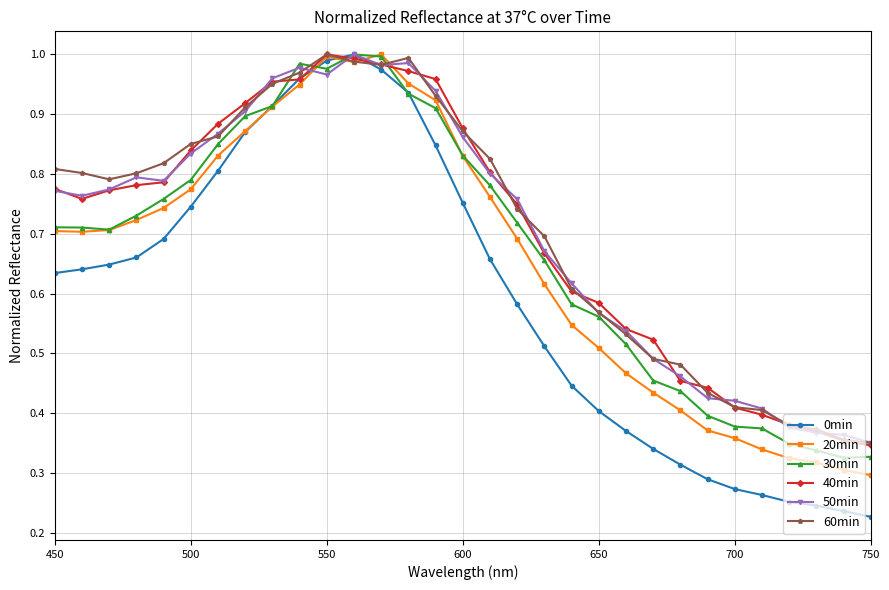

How many lines are shown in the chart?

6